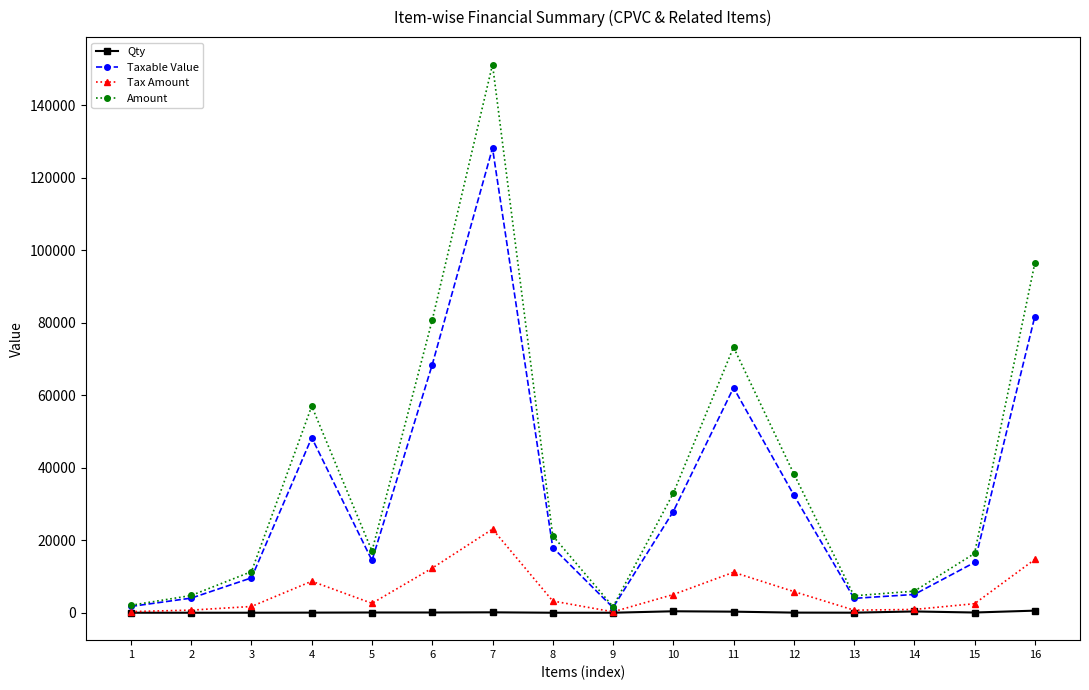

Read the Tax Amount value at 14.

908.7